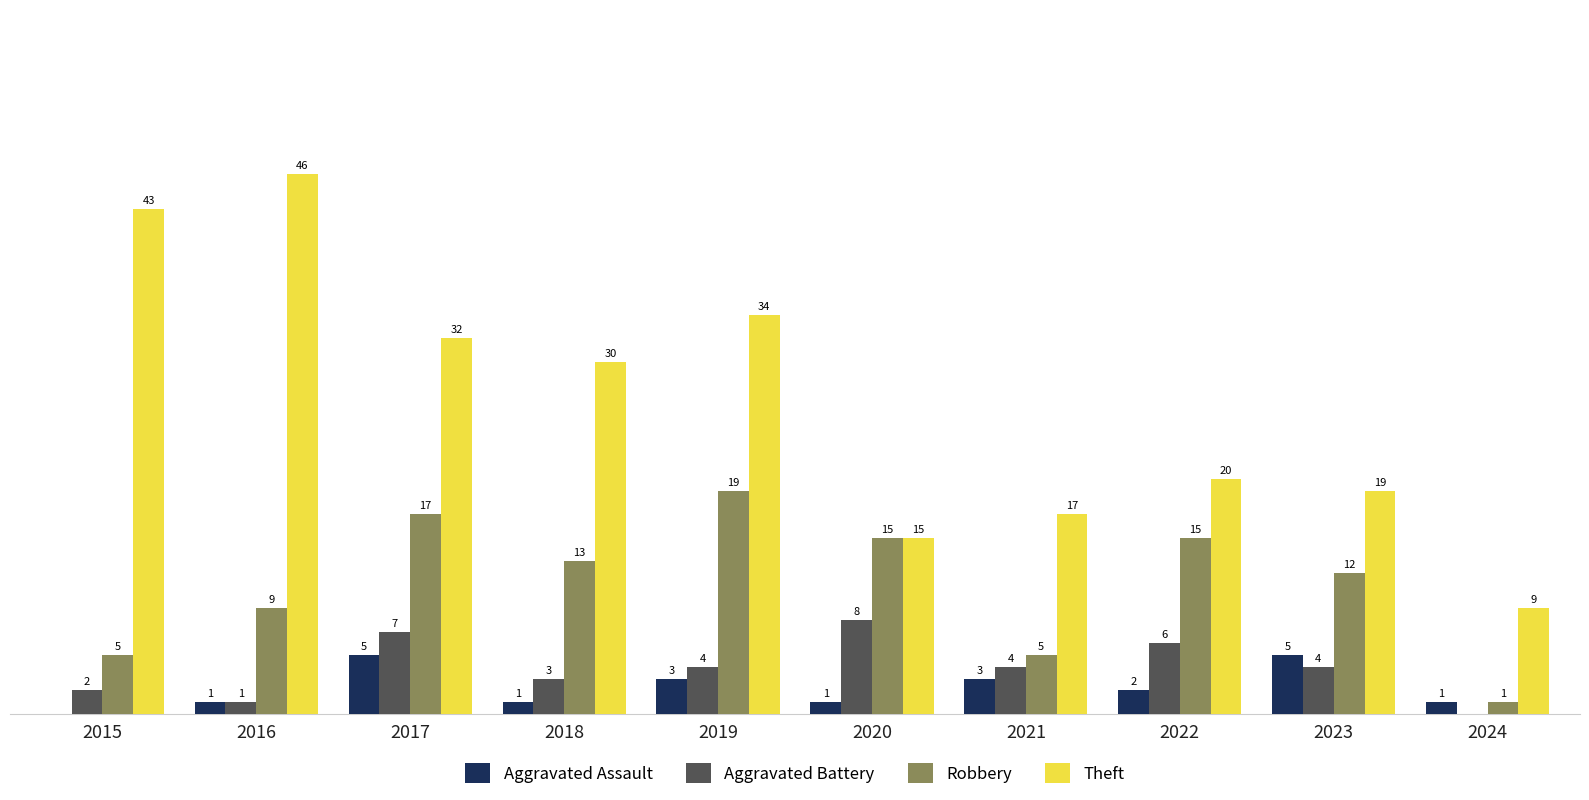

Is the value of Robbery at 2019 greater than the value of Aggravated Battery at 2020?

Yes